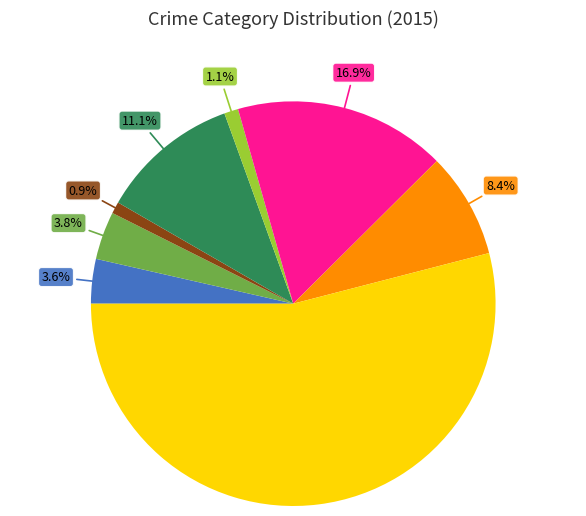

How many segments does this pie chart have?

8